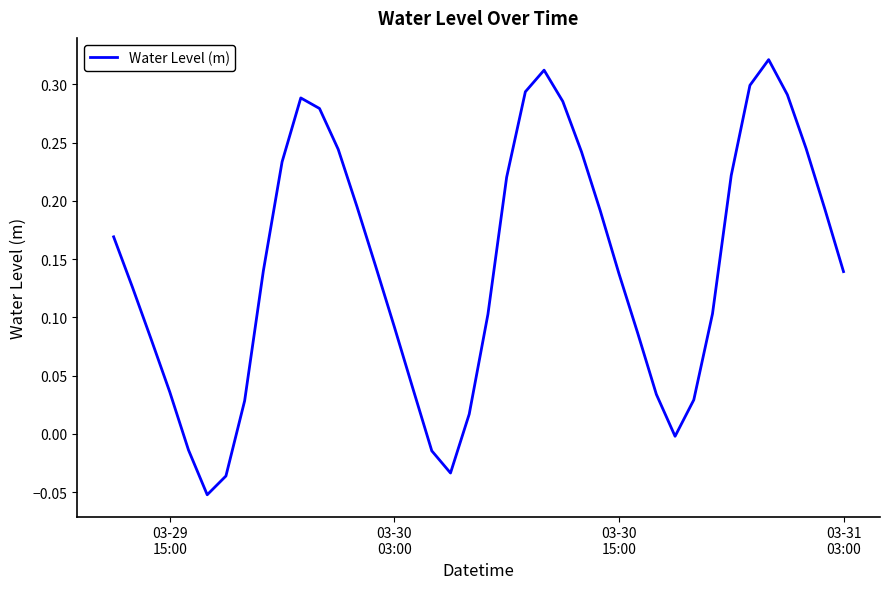

What is the average value?

0.1